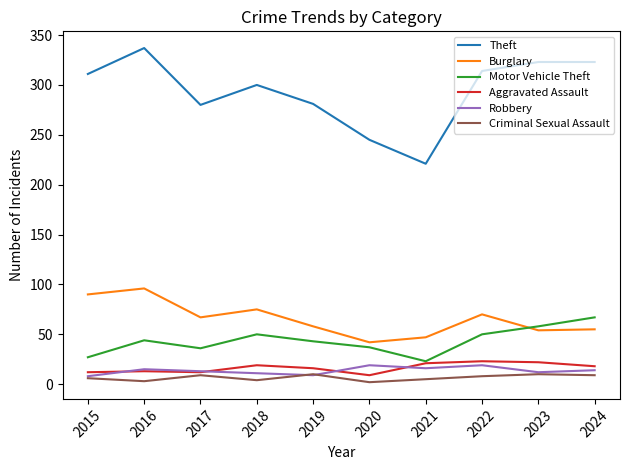

Which series has the largest total across all categories?

Theft